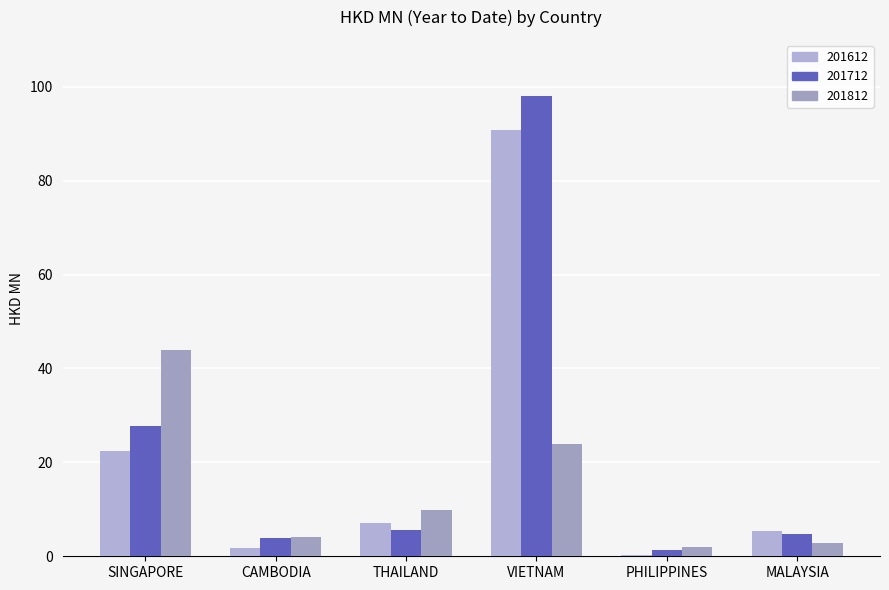

How many bars are there in each group?

3